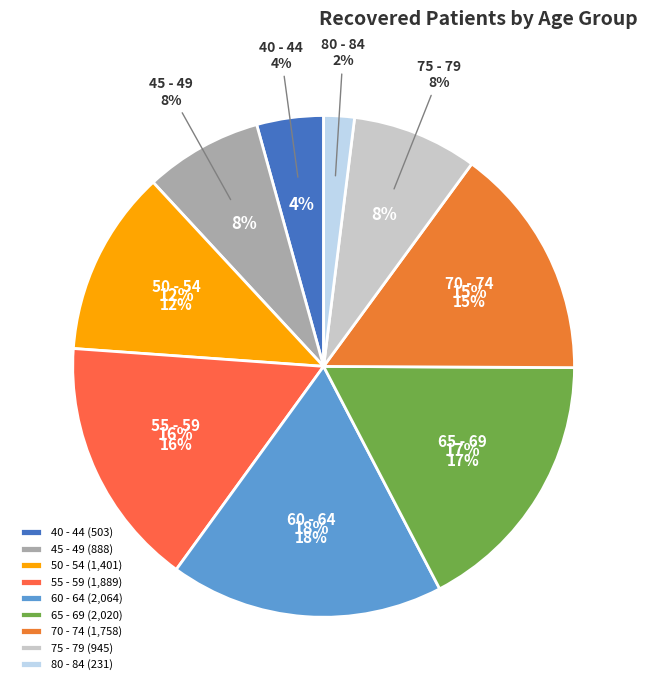

Do 40 - 44 and 55 - 59 together represent more than half of the pie?

No